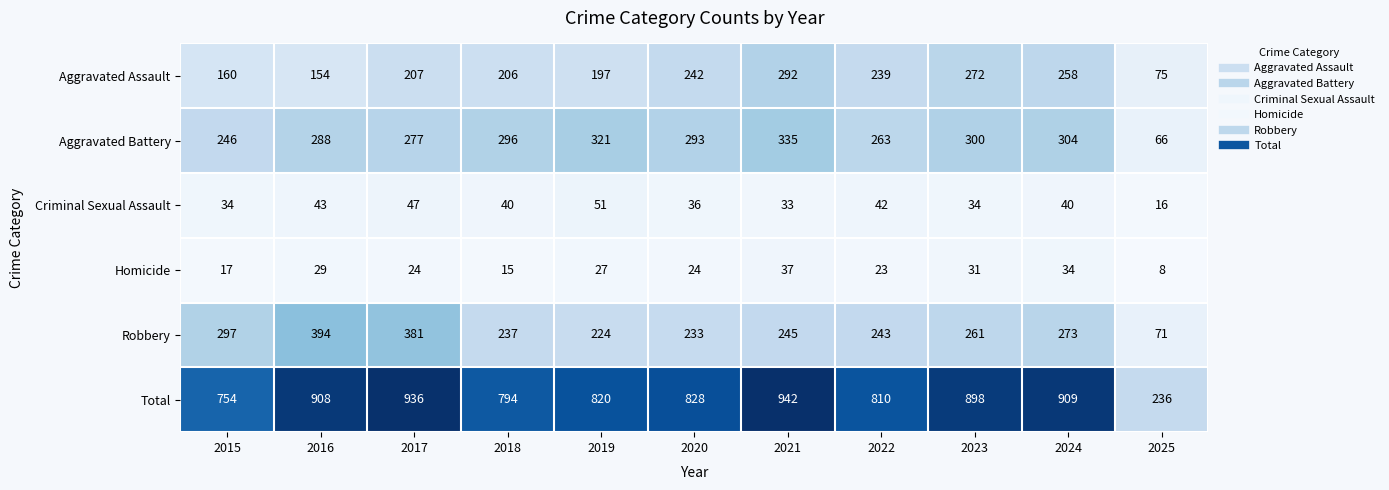

Which series has the widest spread of values?

Total